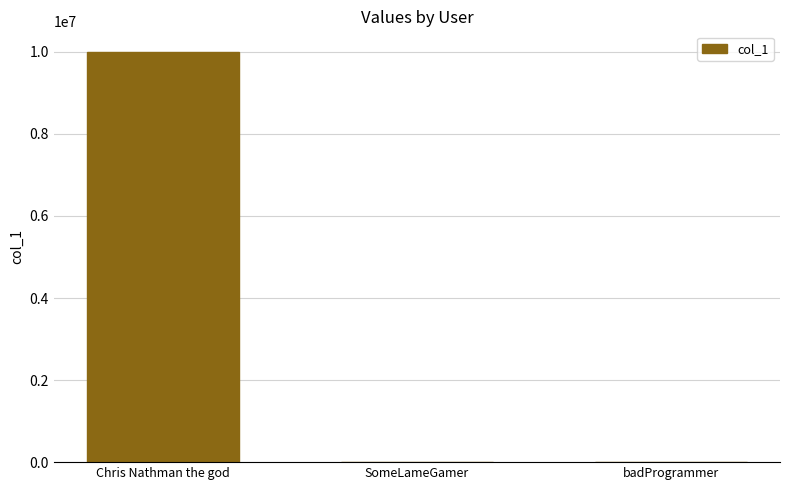

At which category does the chart reach its peak across all series?

Chris Nathman the god